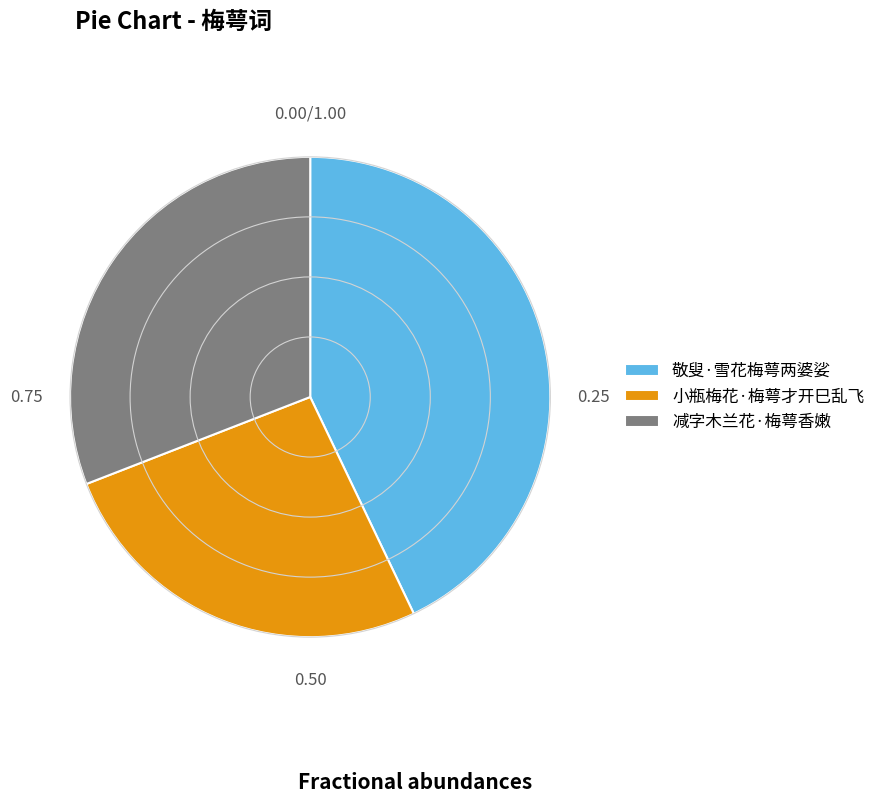

What is the ratio of the value at 小瓶梅花·梅萼才开巳乱飞 to the value at 减字木兰花·梅萼香嫩?

0.8